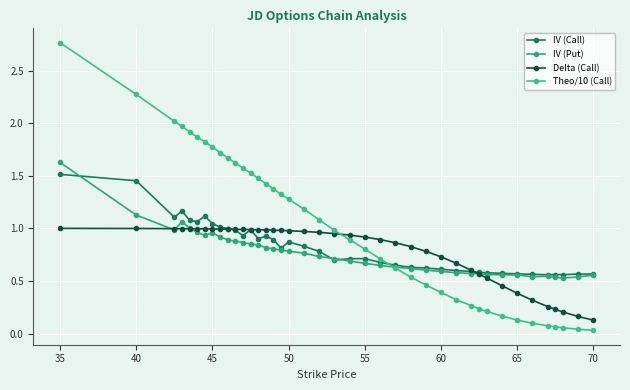

Which series has the widest spread of values?

Theo/10 (Call)